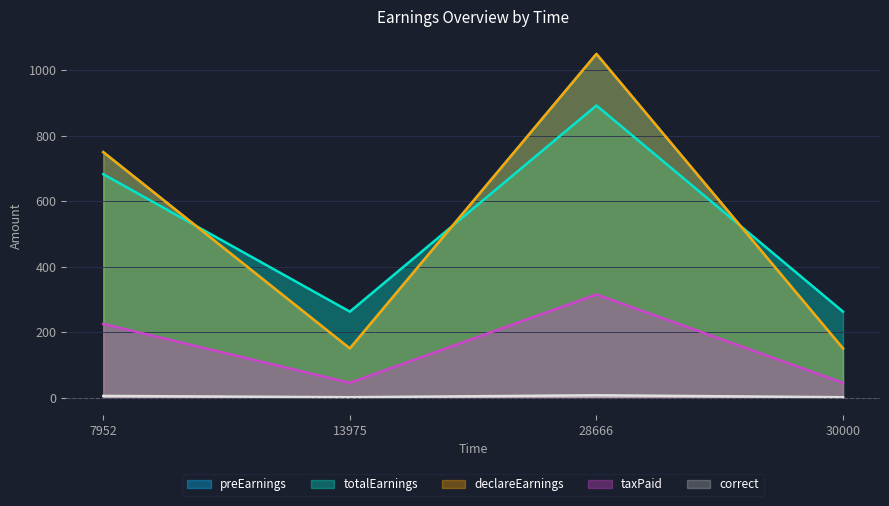

Reading left to right, extract all data points from this chart.

preEarnings: 750.0	150.0	1050.0	150.0
totalEarnings: 682.5	262.5	892.5	262.5
declareEarnings: 750.0	150.0	1050.0	150.0
taxPaid: 225.0	45.0	315.0	45.0
correct: 5.0	1.0	7.0	1.0